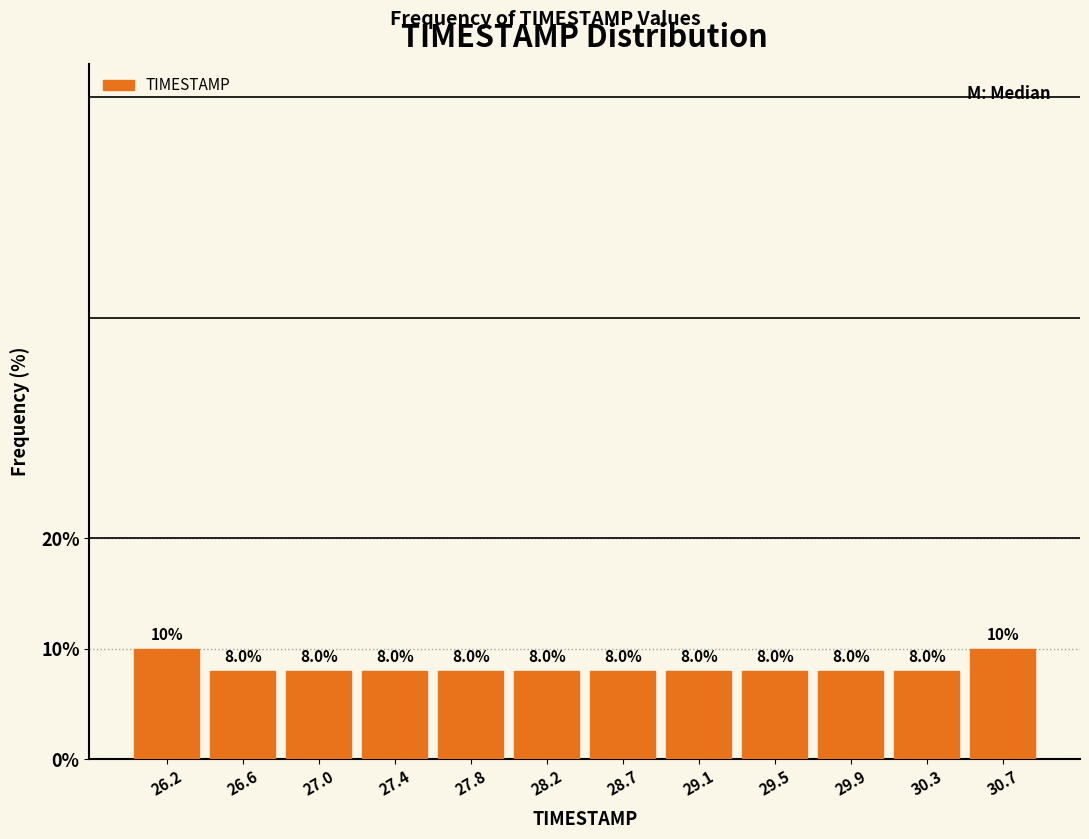

Reading left to right, list every bar in this chart as the range it spans on the x-axis followed by its height. The bar edges are not printed on the chart, so give them approximately, as read against the axis.

26.00 to 26.40: 10.0
26.40 to 26.80: 8.0
26.80 to 27.25: 8.0
27.25 to 27.65: 8.0
27.65 to 28.05: 8.0
28.05 to 28.45: 8.0
28.45 to 28.85: 8.0
28.85 to 29.25: 8.0
29.25 to 29.70: 8.0
29.70 to 30.10: 8.0
30.10 to 30.50: 8.0
30.50 to 30.90: 10.0